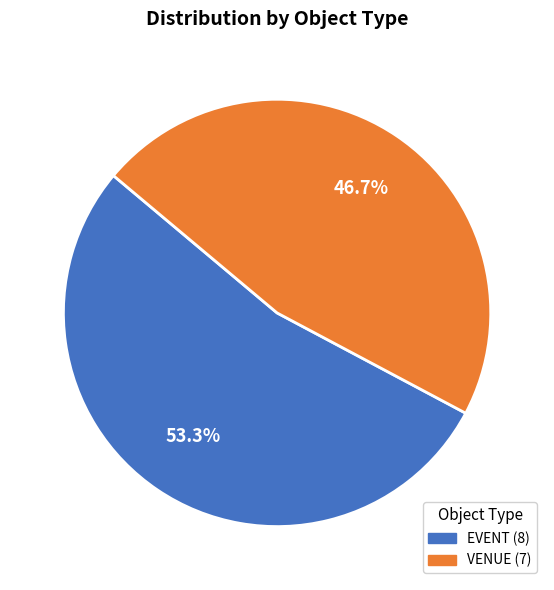

Does VENUE represent more than half of the total?

No